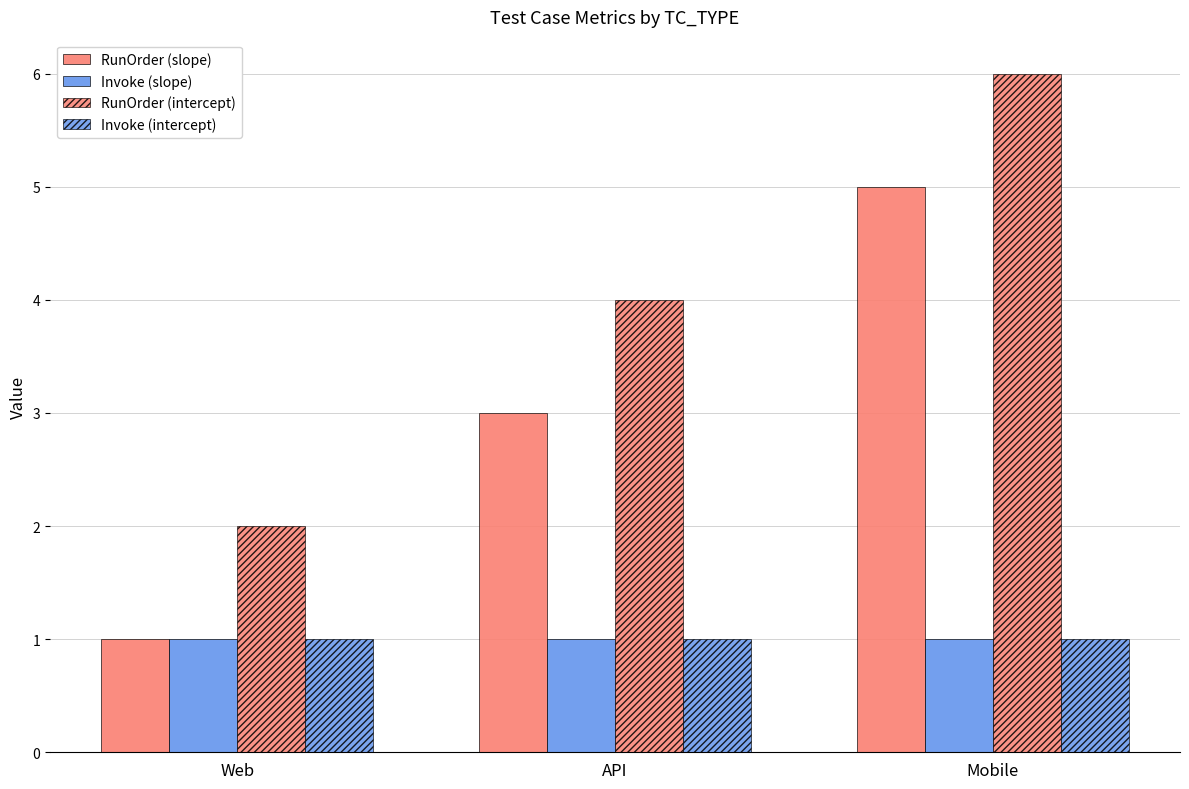

What is the approximate value of RunOrder (slope) at API?

3